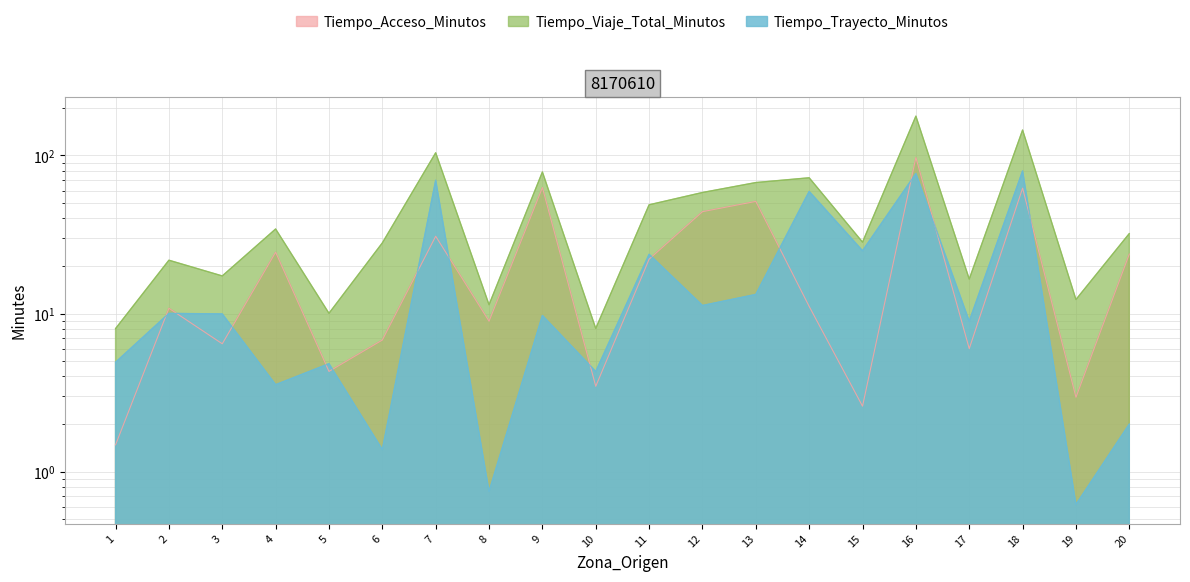

What is the value of the Tiempo_Viaje_Total_Minutos point at the 5th from the left?

10.0